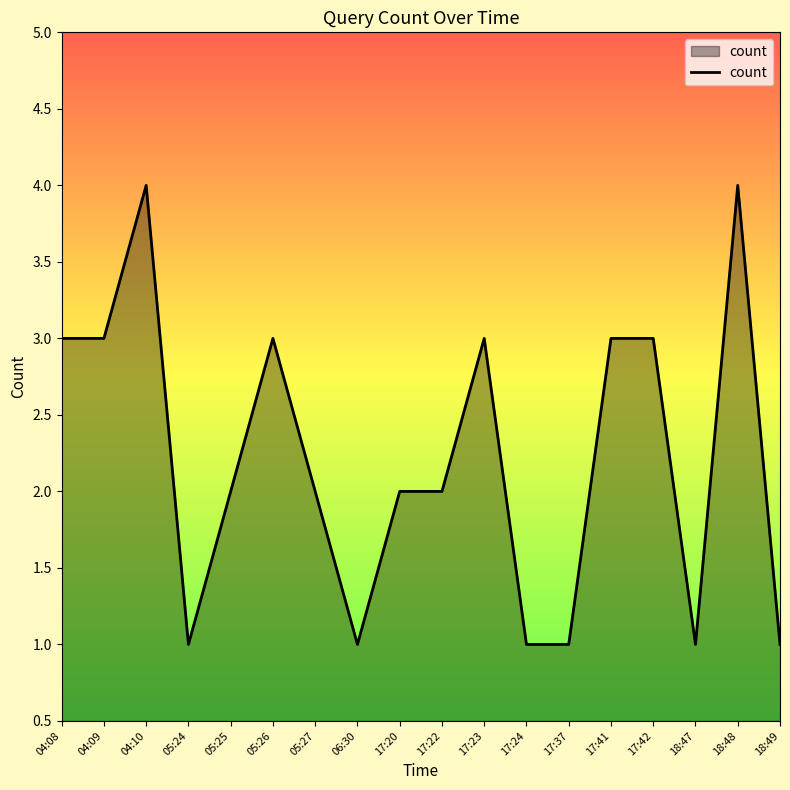

How many lines are shown in the chart?

1